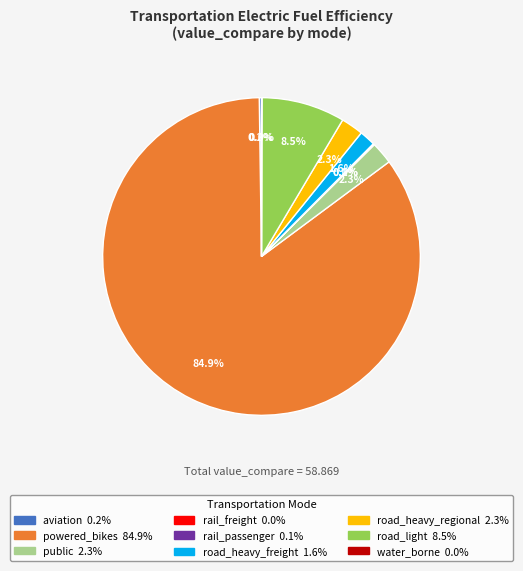

Which category has the biggest portion of the pie?

powered_bikes